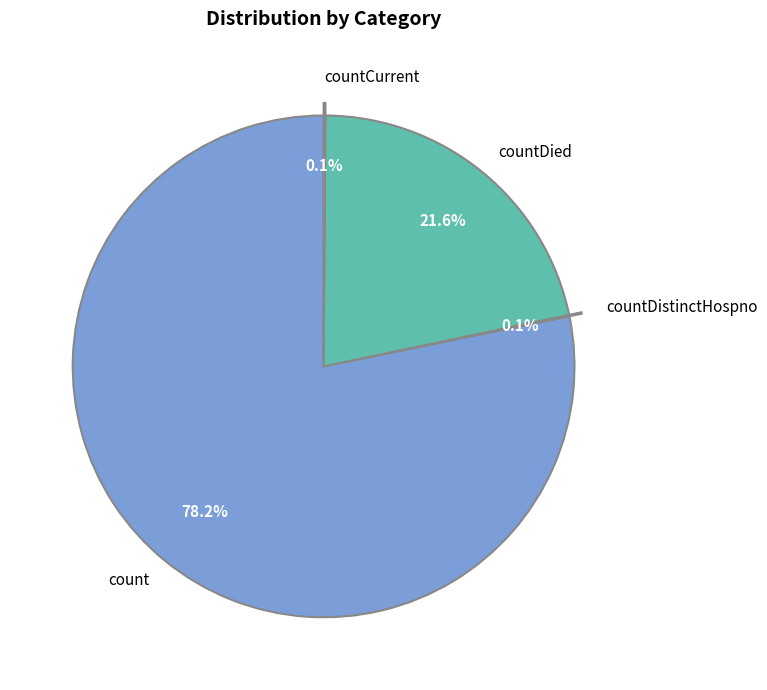

Which category has the biggest portion of the pie?

count